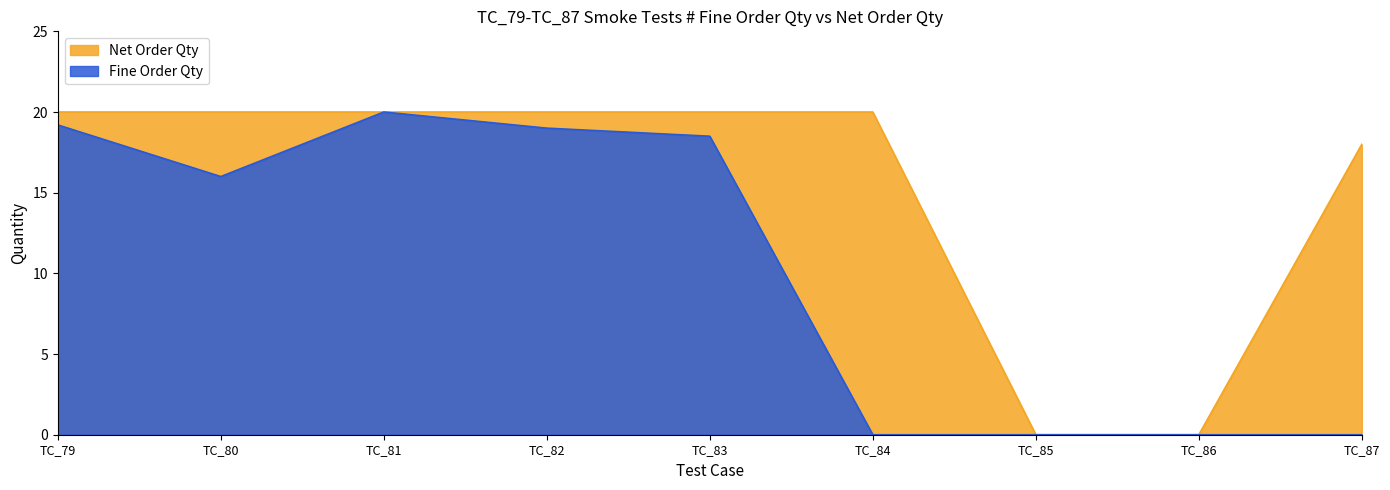

Is the value of Fine Order Qty at TC_79 greater than the value of Net Order Qty at TC_86?

Yes